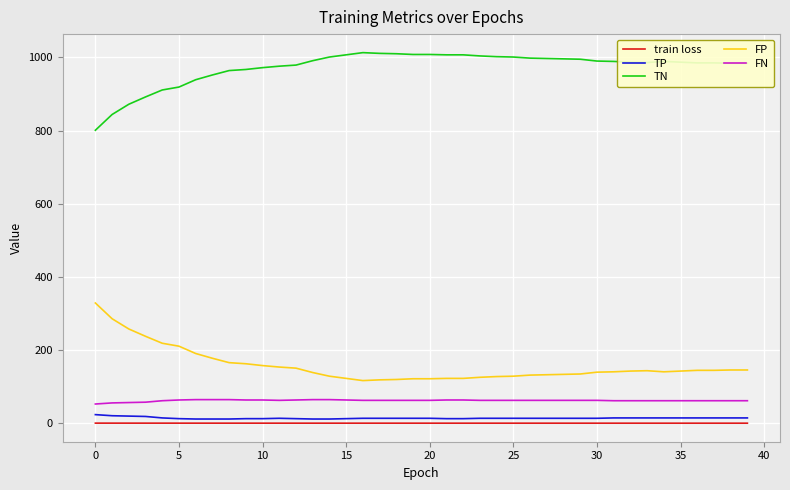

Which series has the largest total across all categories?

TN